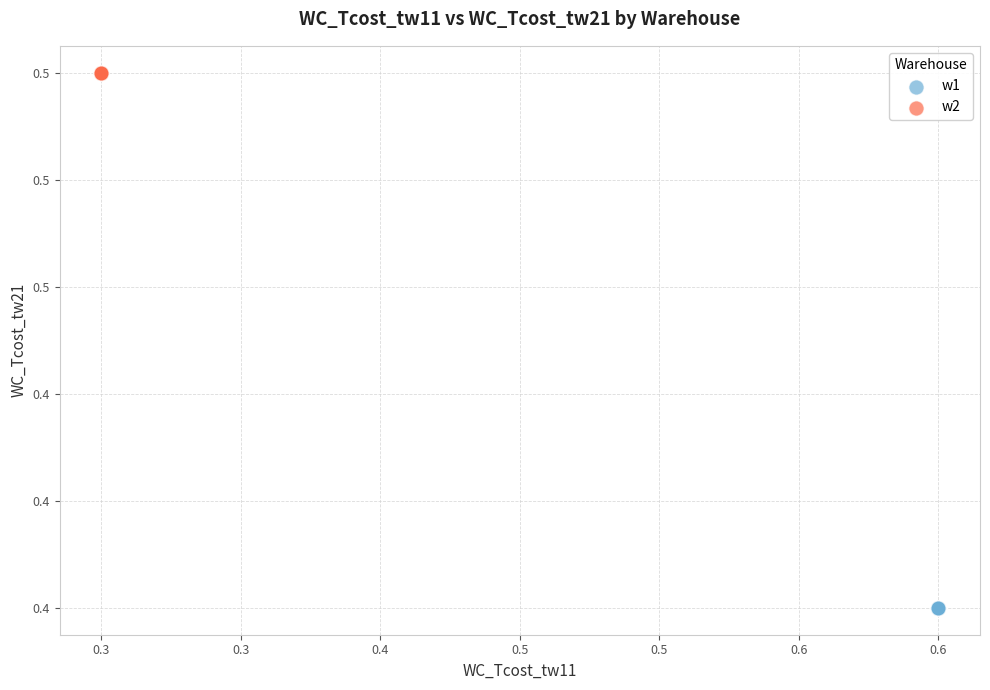

Which series reaches the maximum Y coordinate?

w2